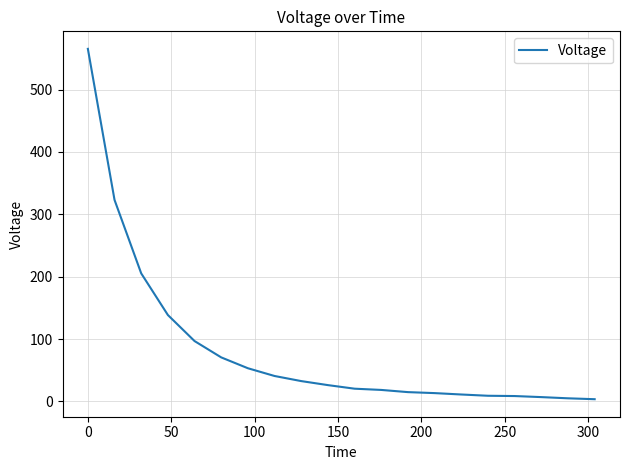

What is the average value?

83.2